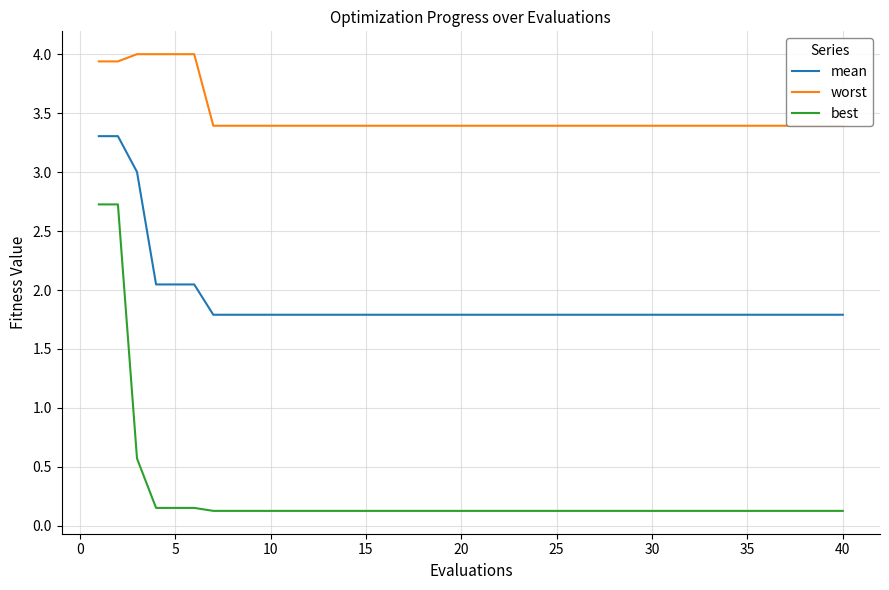

What is the highest value of the best series?

2.7